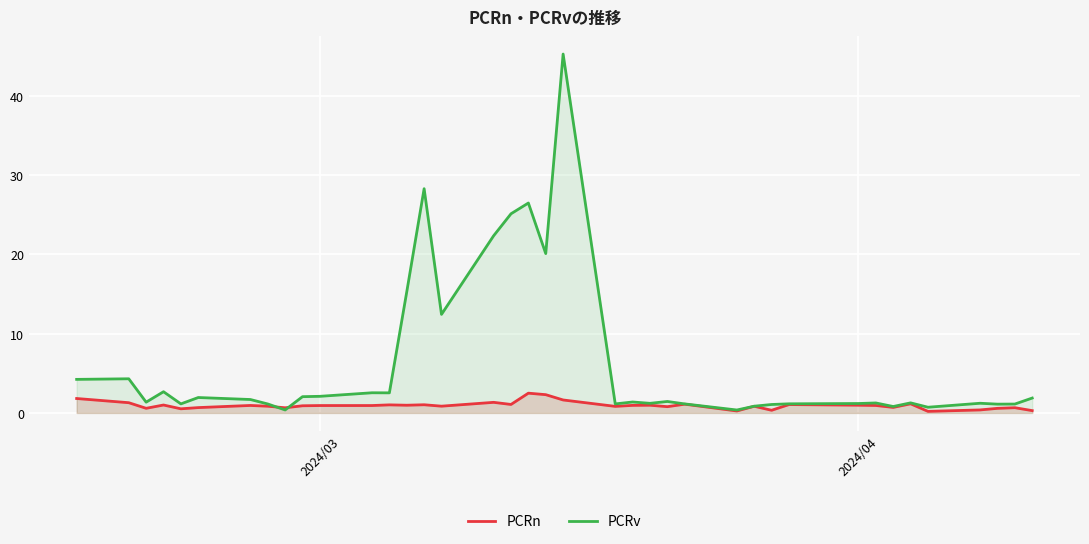

Which series has the widest spread of values?

PCRv